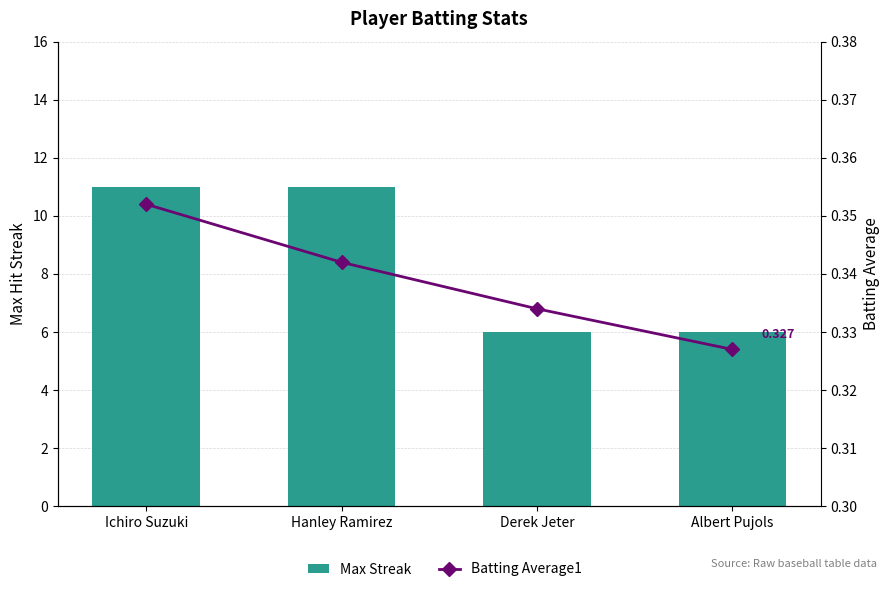

What is the label of the 1st bar from the right?

Albert Pujols